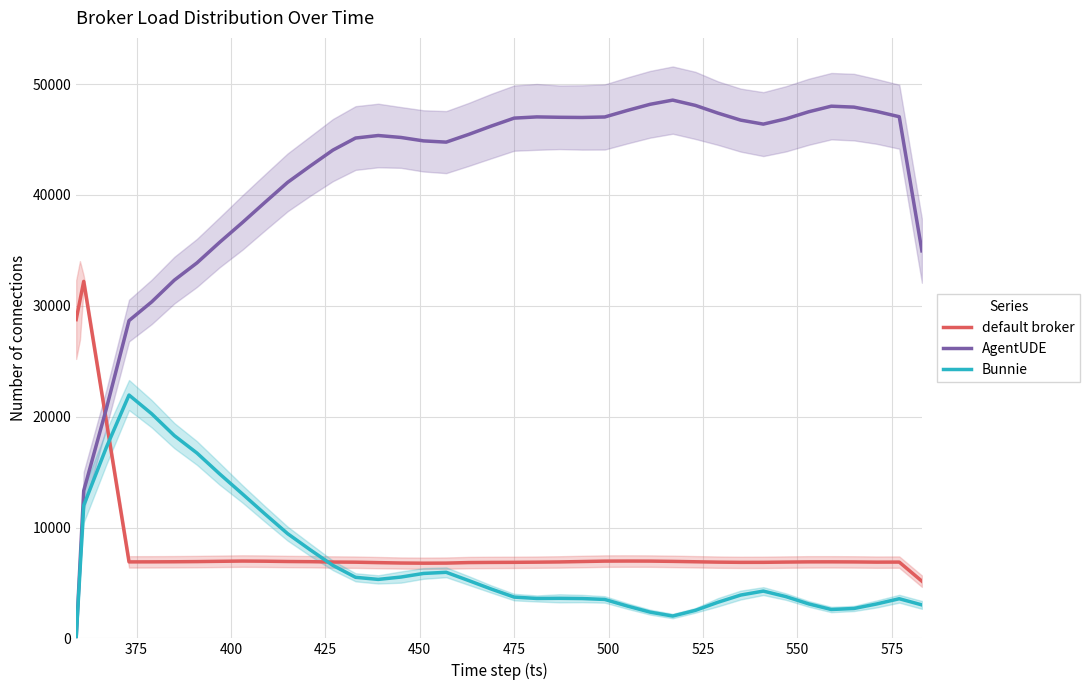

What is the maximum value for default broker?

32205.0